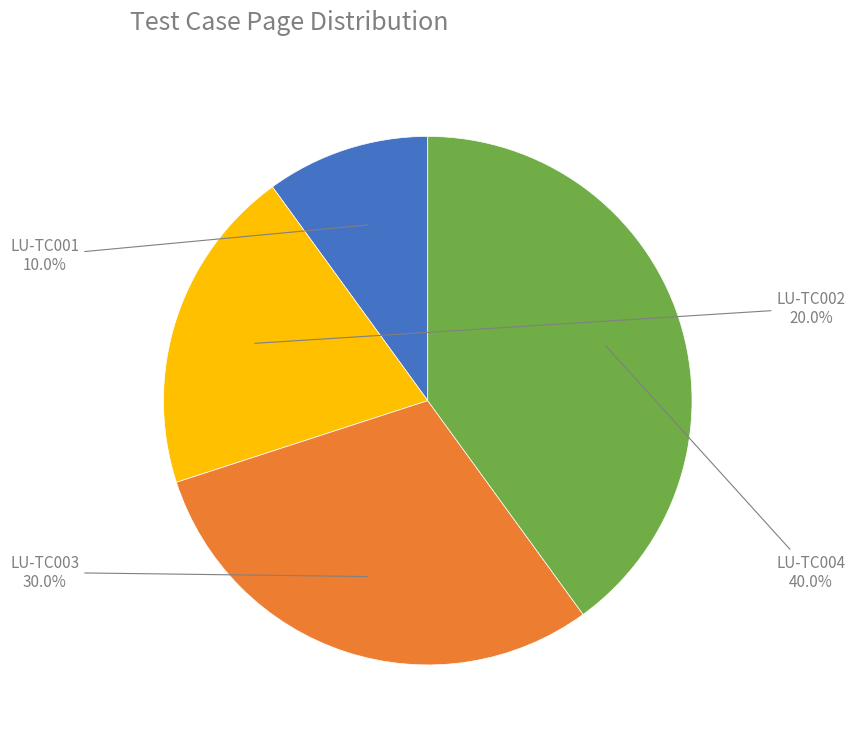

How many segments does this pie chart have?

4